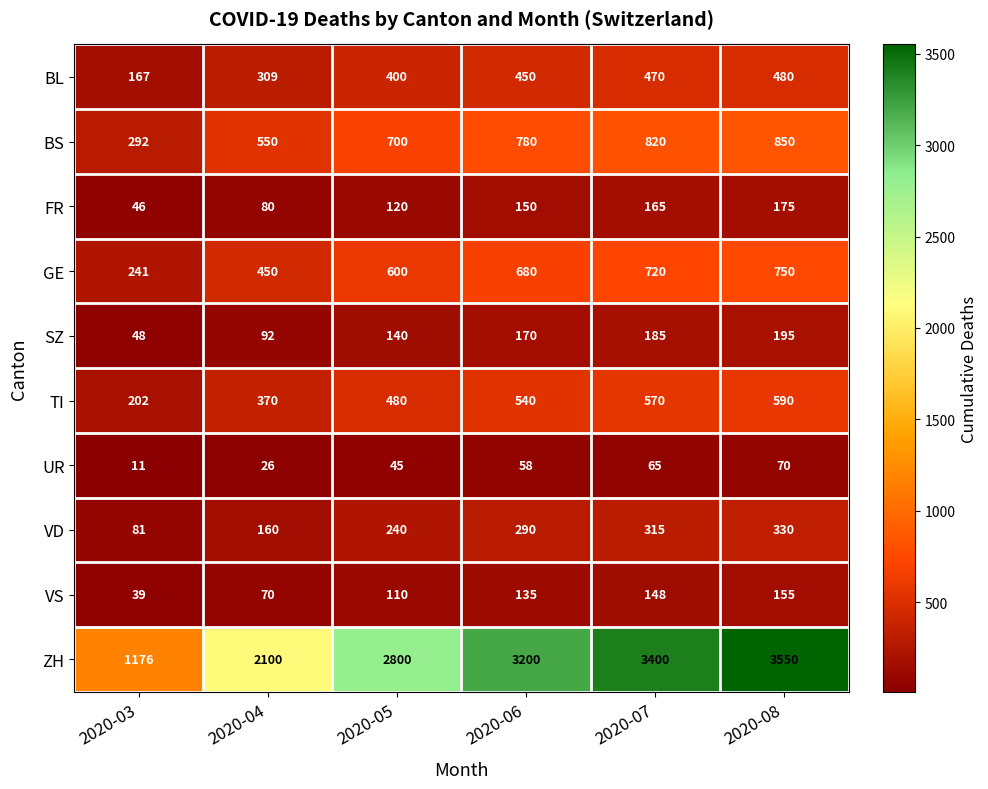

What is the smallest value displayed?

11